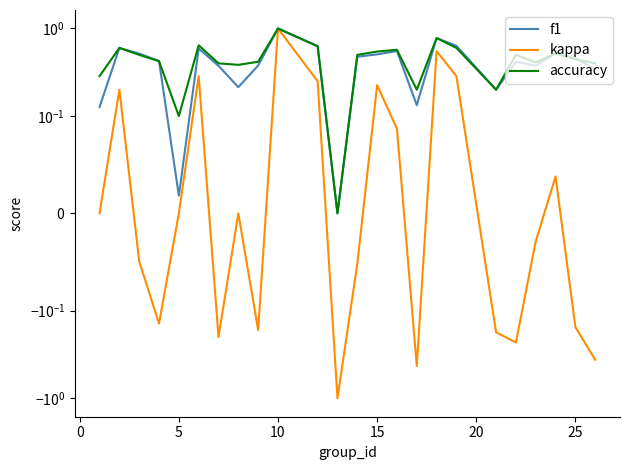

True or false: kappa and f1 cross at least once.

False